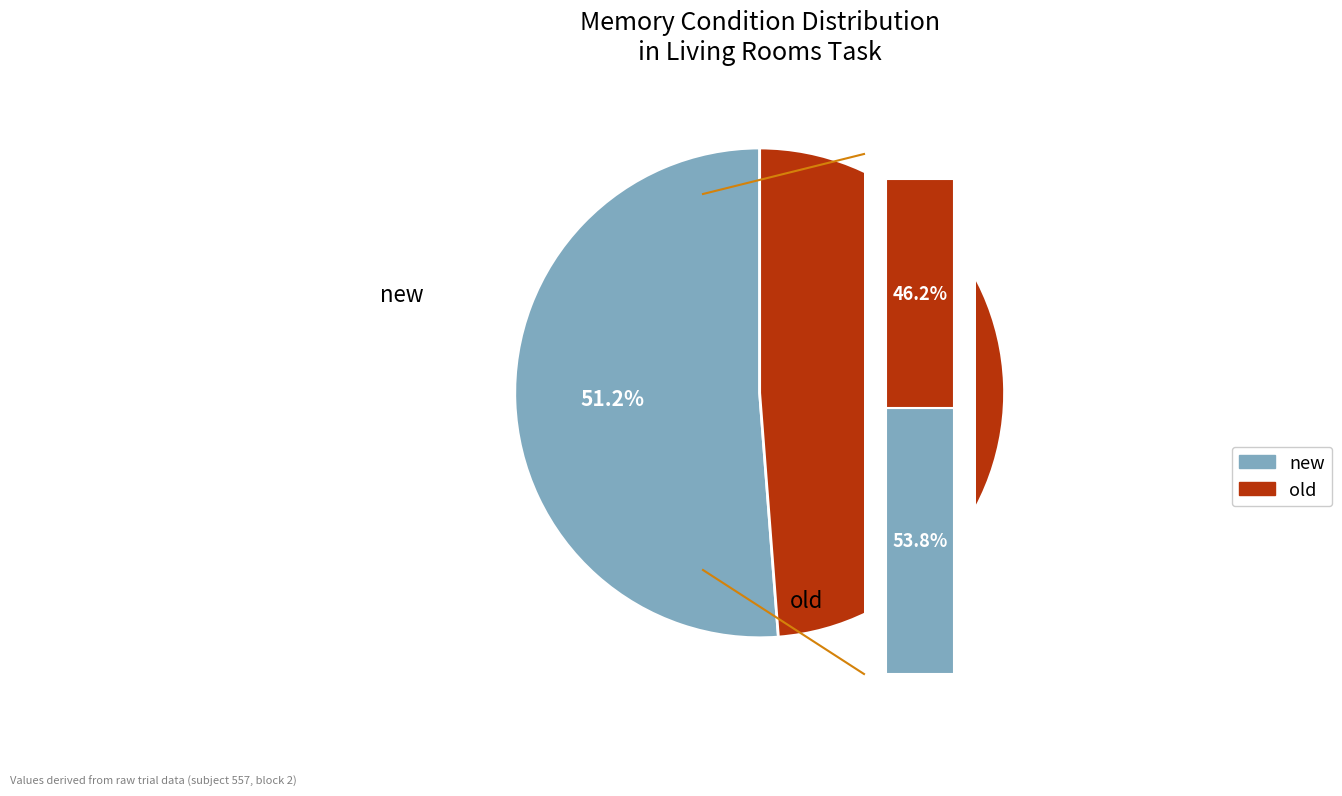

What is the total percentage of old and new?

100.0%